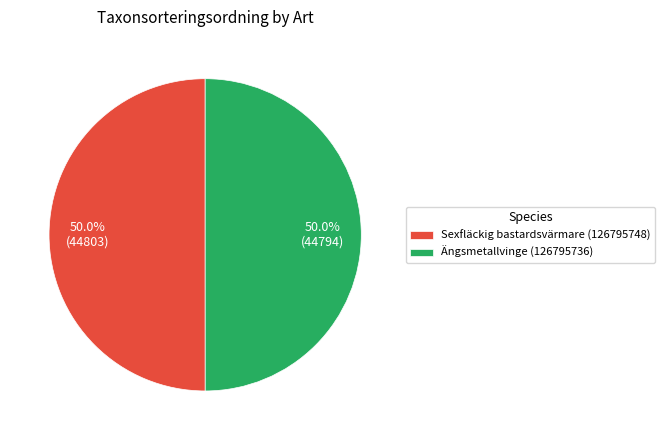

Combined, do Sexfläckig bastardsvärmare (126795748) and Ängsmetallvinge (126795736) account for over 50%?

Yes